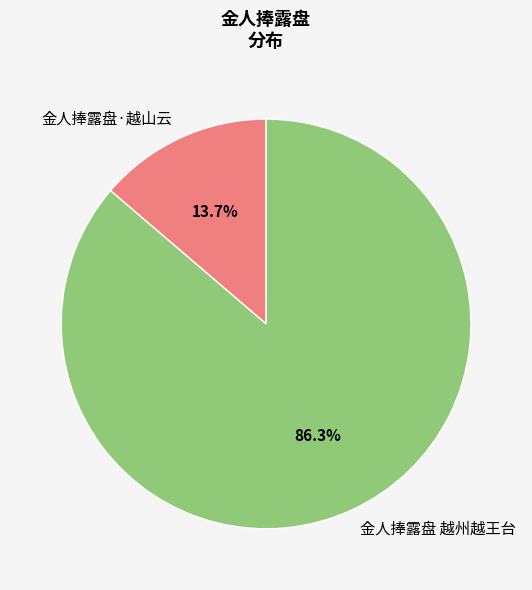

To the nearest percent, what percentage of the pie is 金人捧露盘 越州越王台?

86%